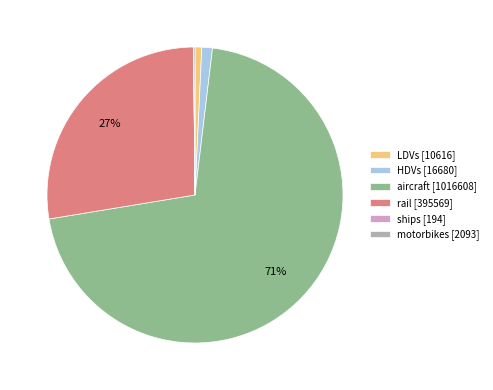

What is the largest slice in the pie chart?

aircraft